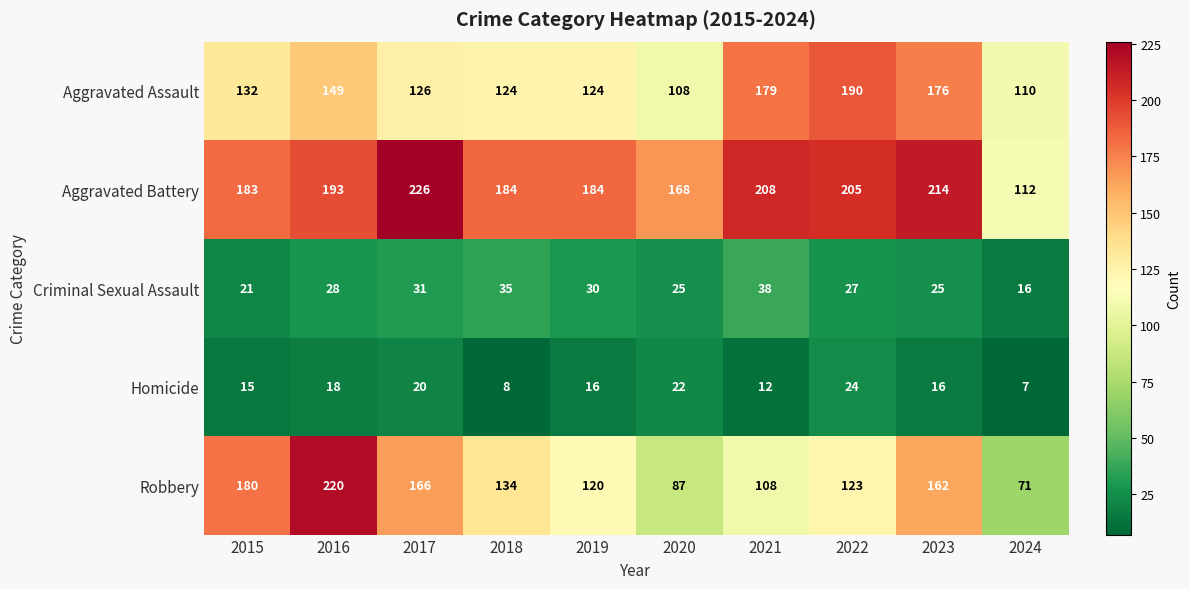

Rank the series at 2023 from lowest to highest value.

Homicide, Criminal Sexual Assault, Robbery, Aggravated Assault, Aggravated Battery